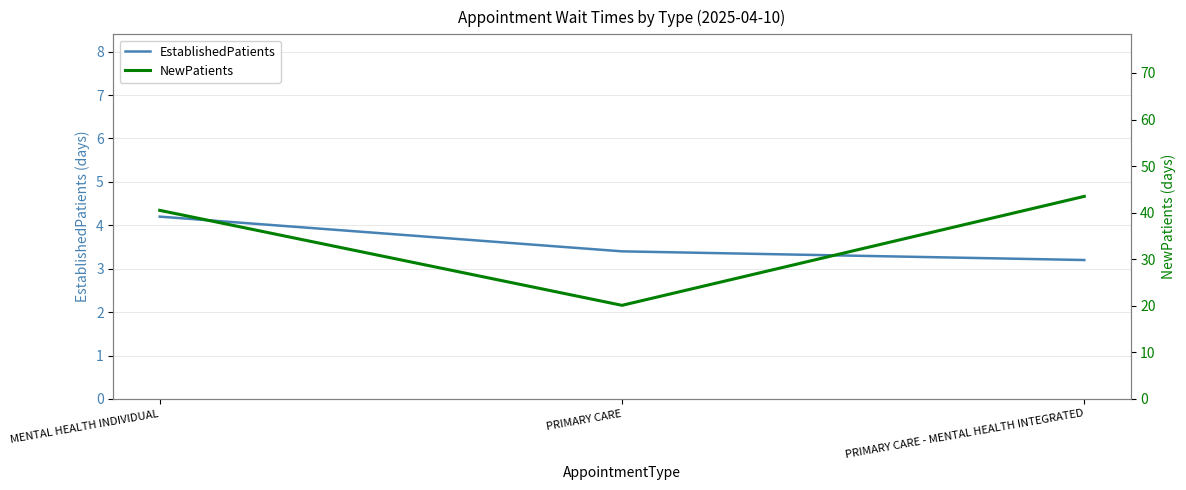

Which series has the largest total across all categories?

NewPatients